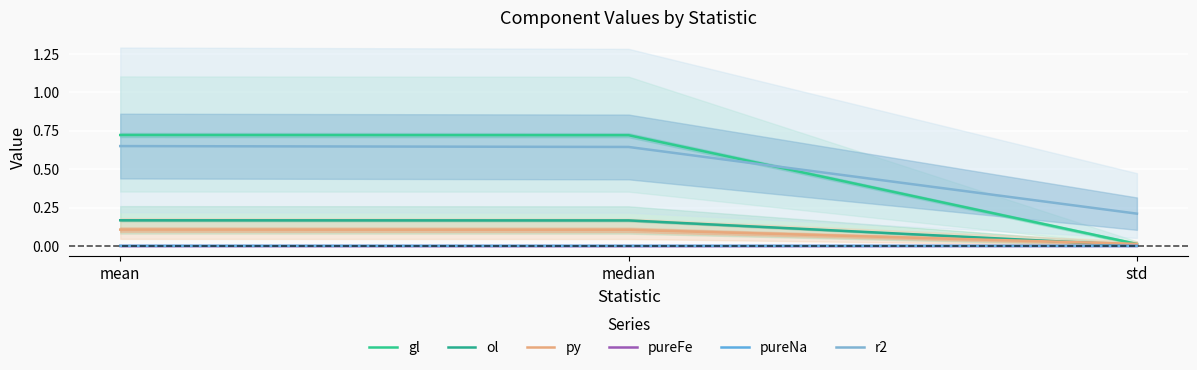

Count the pureNa values in the range 0 to 1.

3